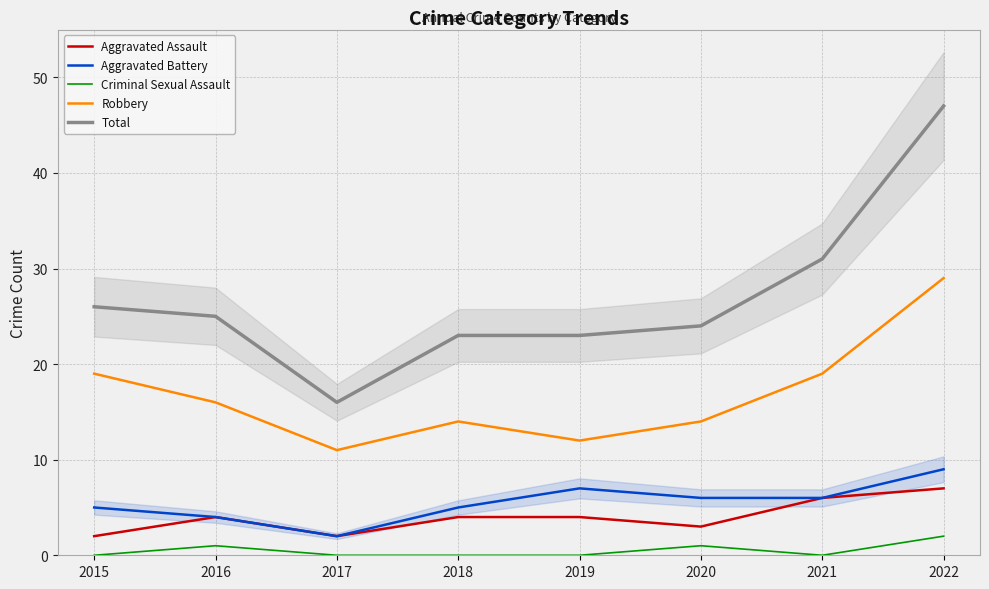

What is the value of the Aggravated Battery point at the 8th from the left?

9